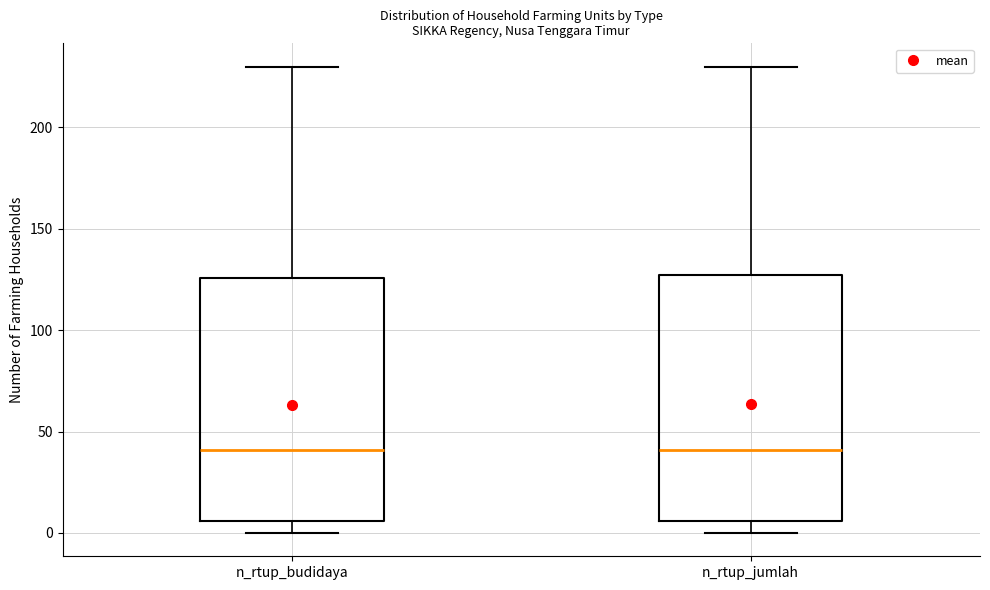

Reading left to right, read every box against the y-axis: the position of its median line, the range the box covers, and the ends of its whiskers. The values are not printed on the chart, so give them approximately, as read against the axis.

n_rtup_budidaya: median 40, box 5 to 125, whiskers 0 to 230
n_rtup_jumlah: median 40, box 5 to 125, whiskers 0 to 230